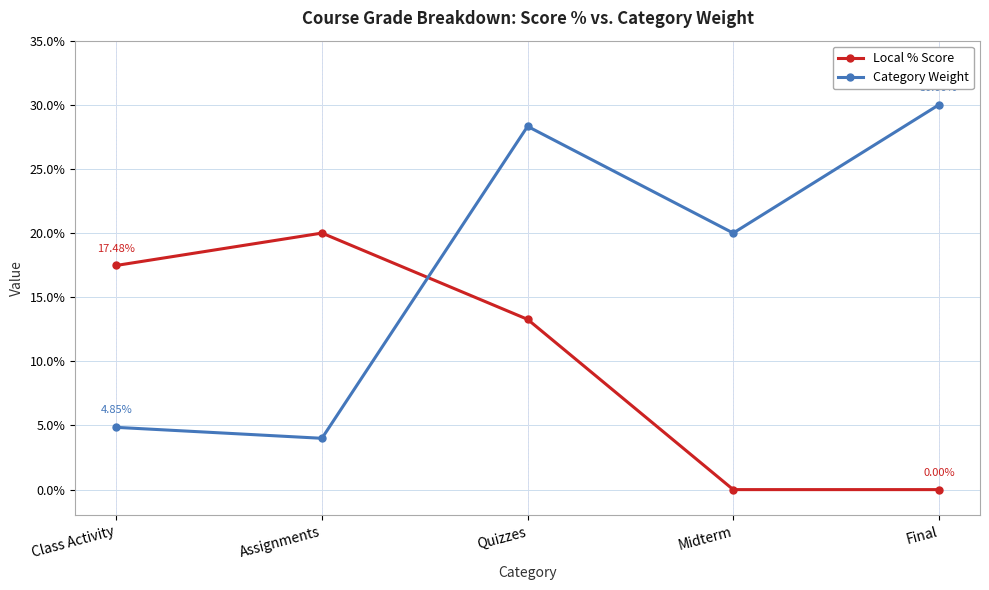

What are all the series names shown in the legend?

Local % Score, Category Weight